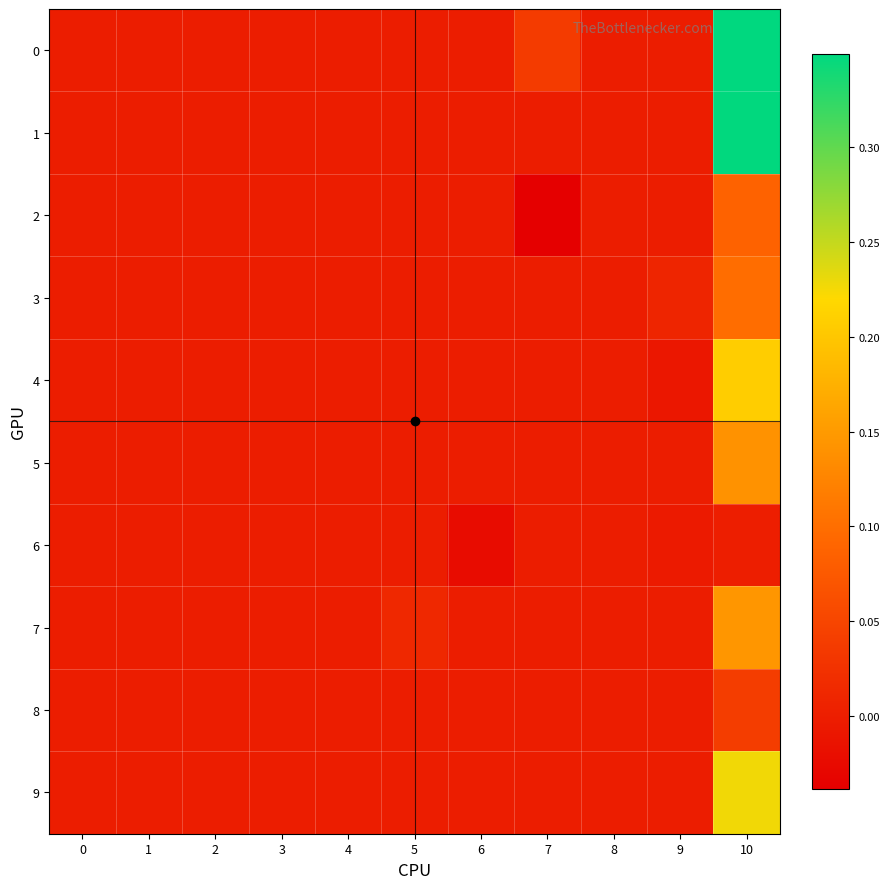

How many series are shown in this chart?

10